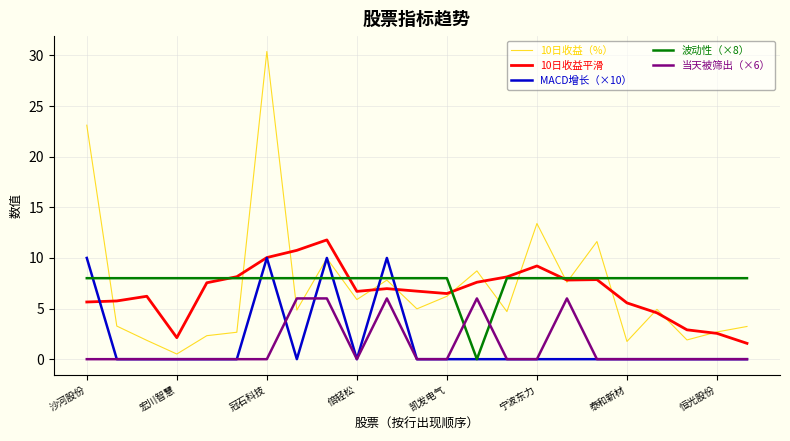

Count the MACD增长（×10） values in the range 0 to 1.

19